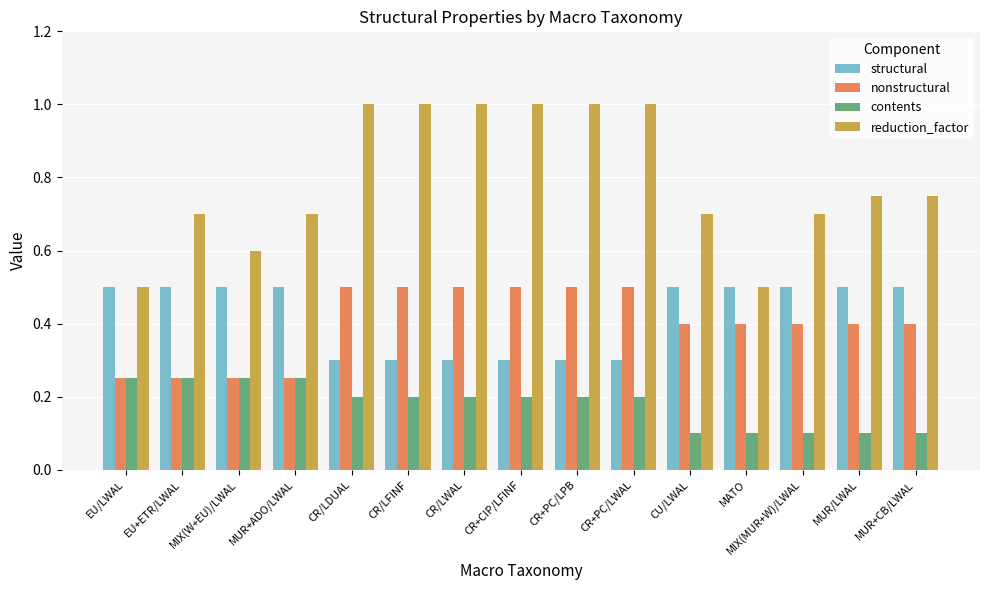

What value does the nonstructural series have at CR/LFINF?

0.5